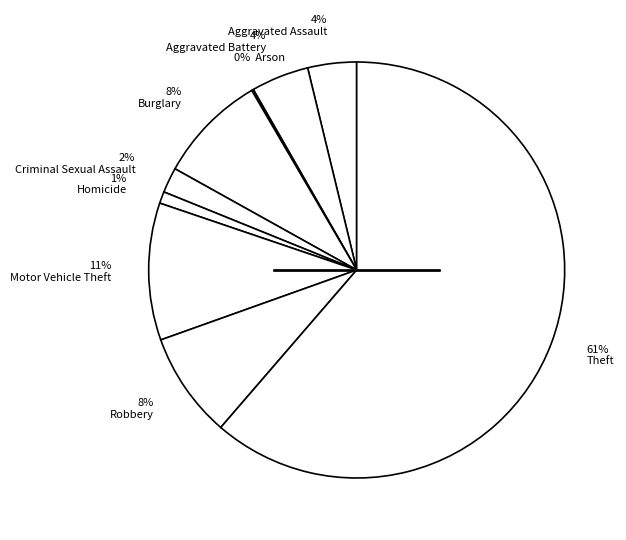

Is 8% Burglary the majority of the pie?

No